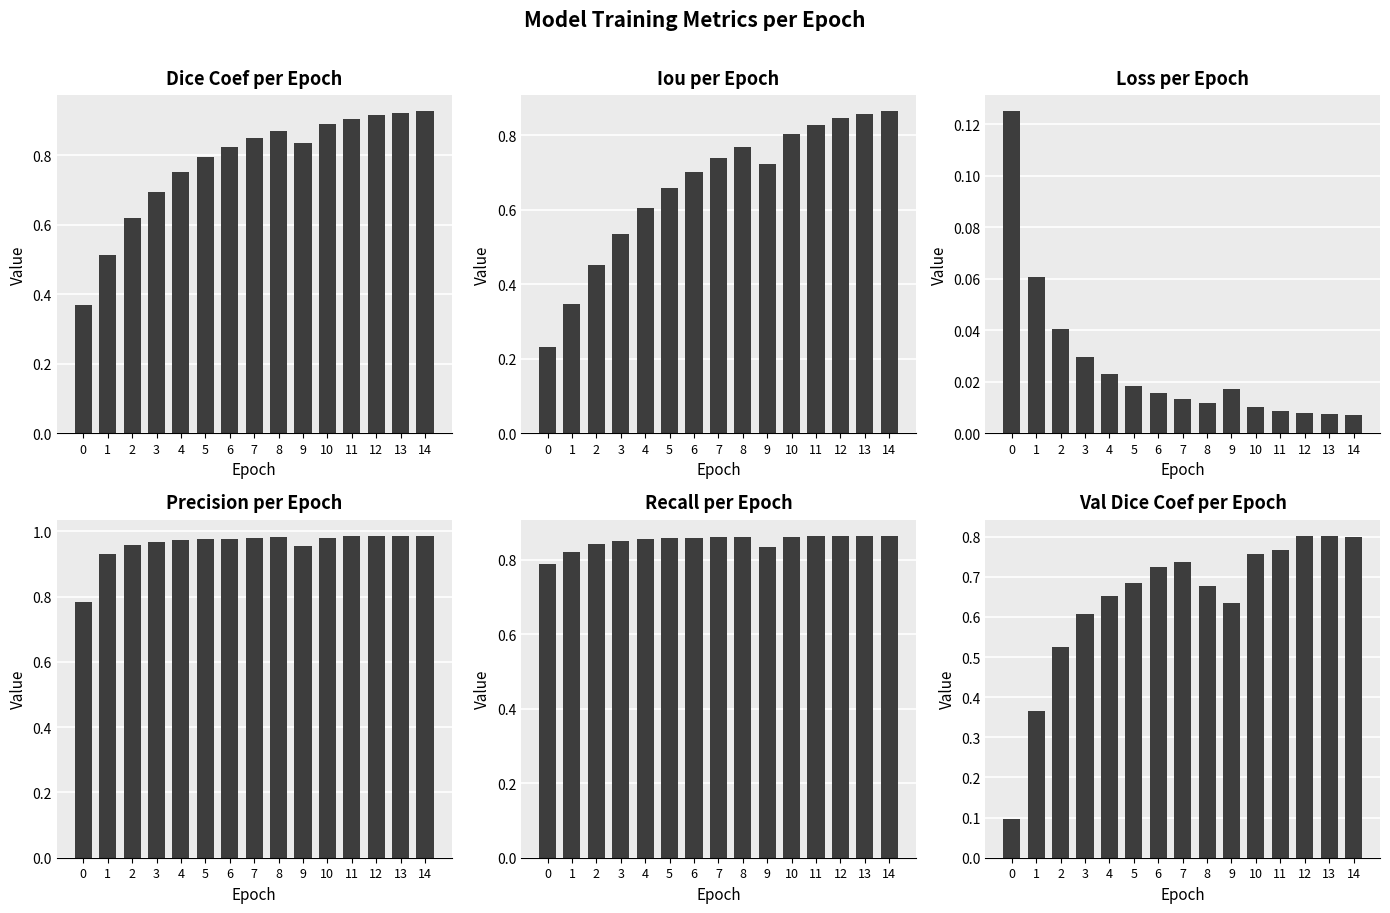

Which series has the largest total across all categories?

precision